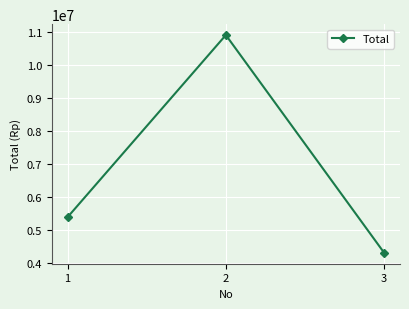

Rank the categories by value from highest to lowest.

2, 1, 3